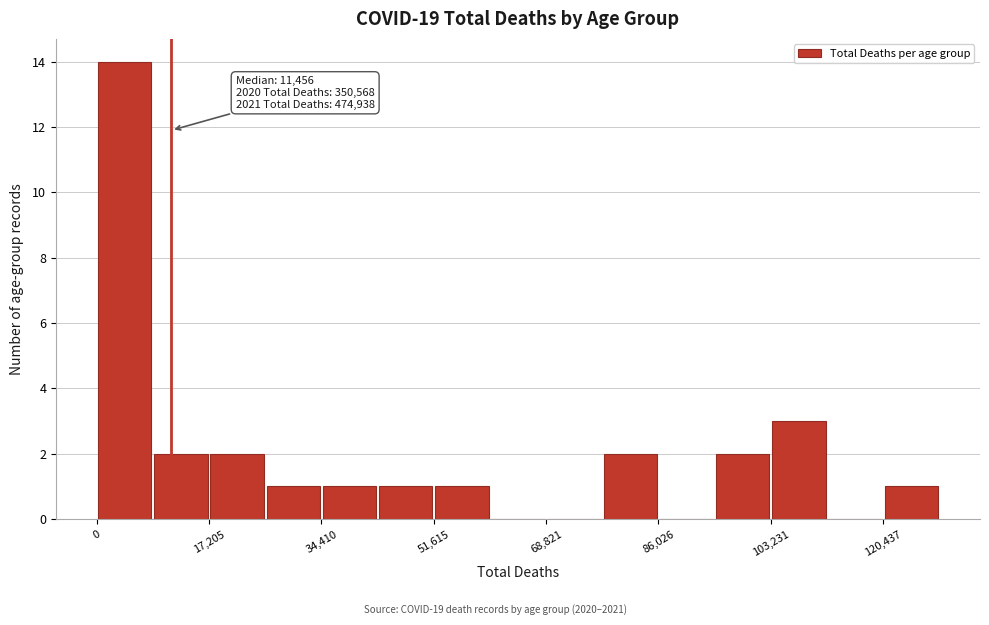

Which range on the x-axis has the tallest bar?

0 to 8000